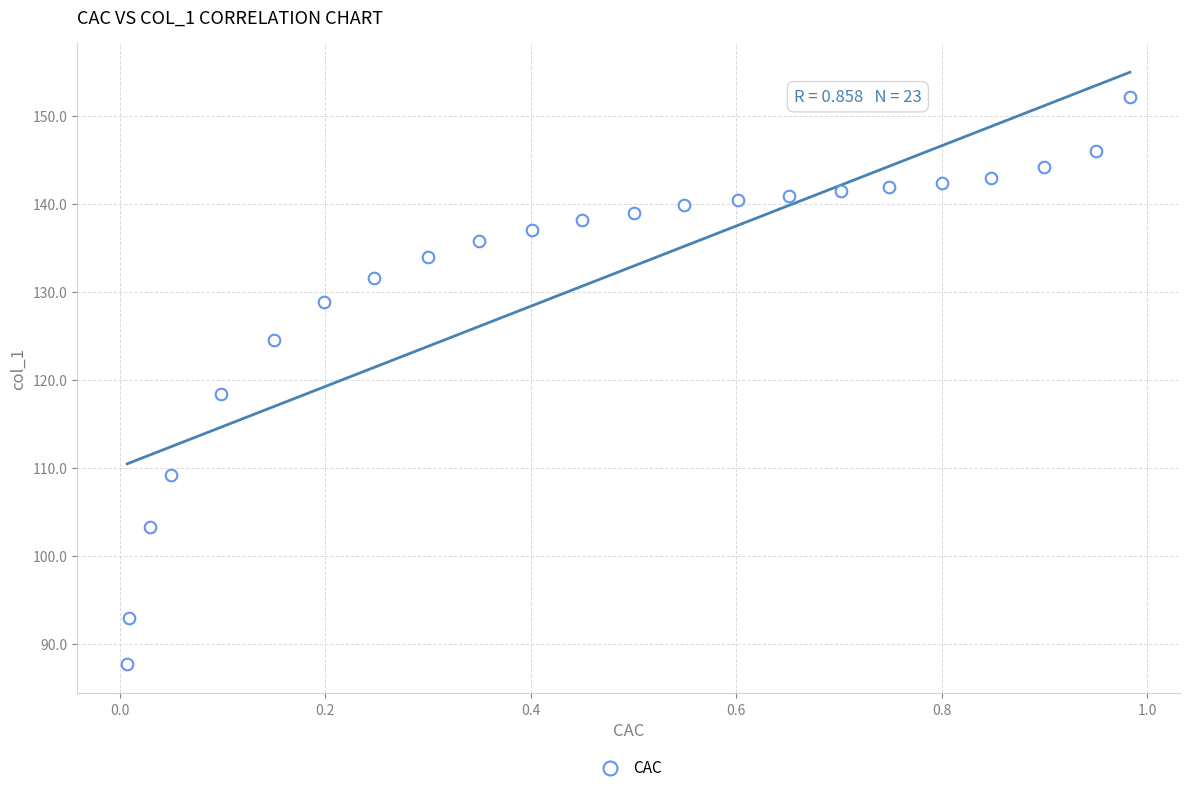

What is the range of Y values (max minus min)?

64.4